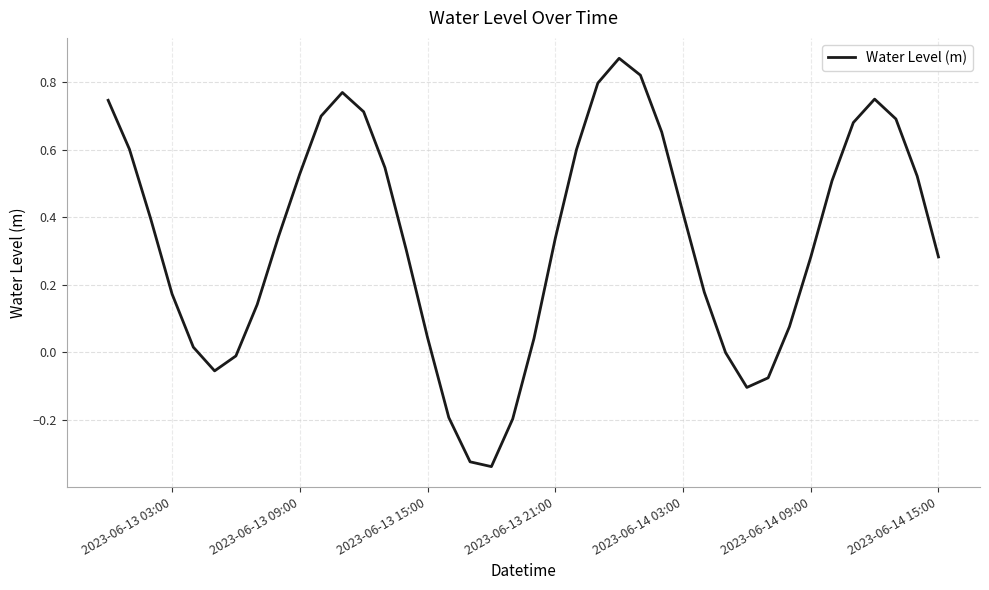

Does the chart display data point markers on the line(s)?

No